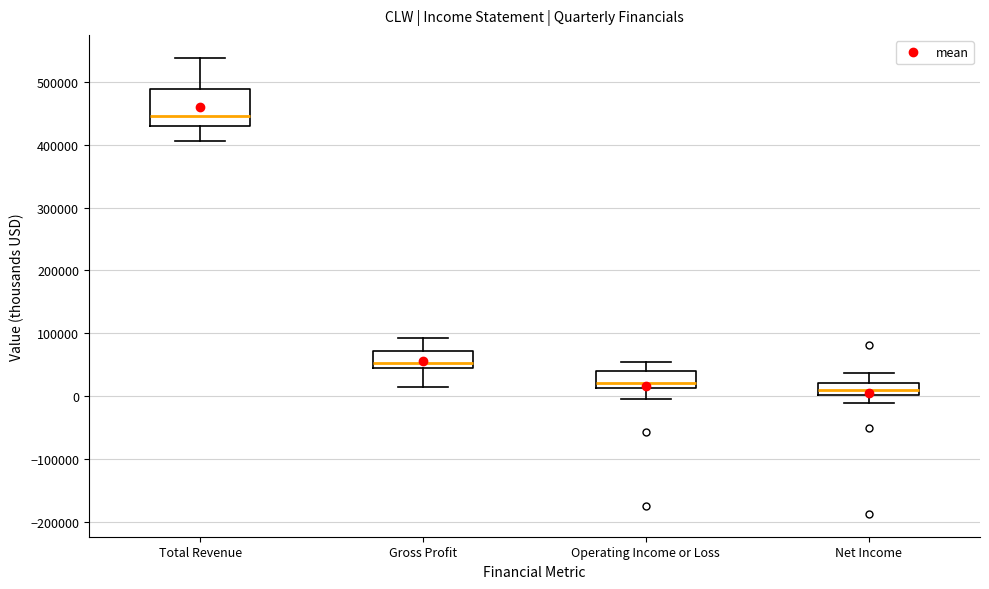

Reading left to right, read every box against the y-axis: the position of its median line, the range the box covers, and the ends of its whiskers. The values are not printed on the chart, so give them approximately, as read against the axis.

Total Revenue: median 450000, box 430000 to 490000, whiskers 410000 to 540000
Gross Profit: median 50000, box 40000 to 70000, whiskers 10000 to 90000
Operating Income or Loss: median 20000, box 10000 to 40000, whiskers -10000 to 50000
Net Income: median 10000, box 0 to 20000, whiskers -10000 to 40000